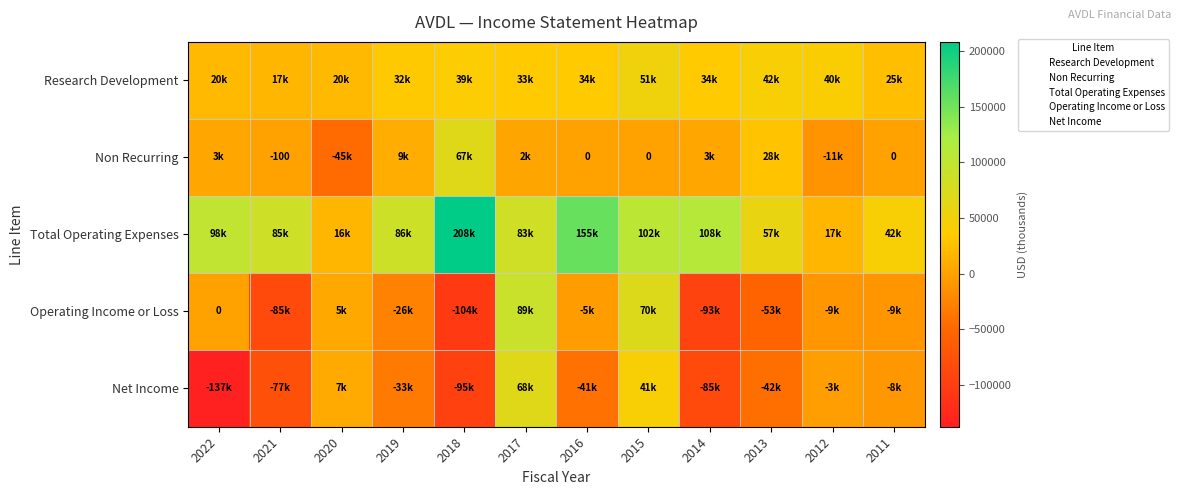

What is the minimum value shown in the chart?

-137500